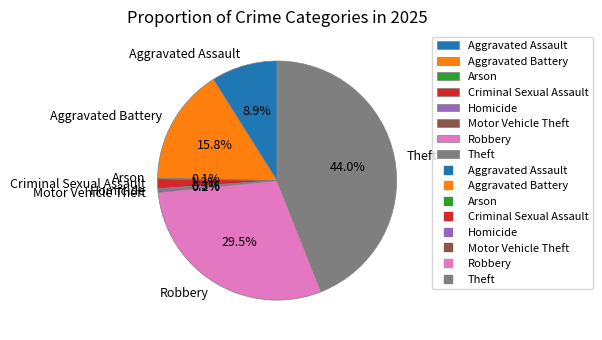

What is the largest slice in the pie chart?

Theft